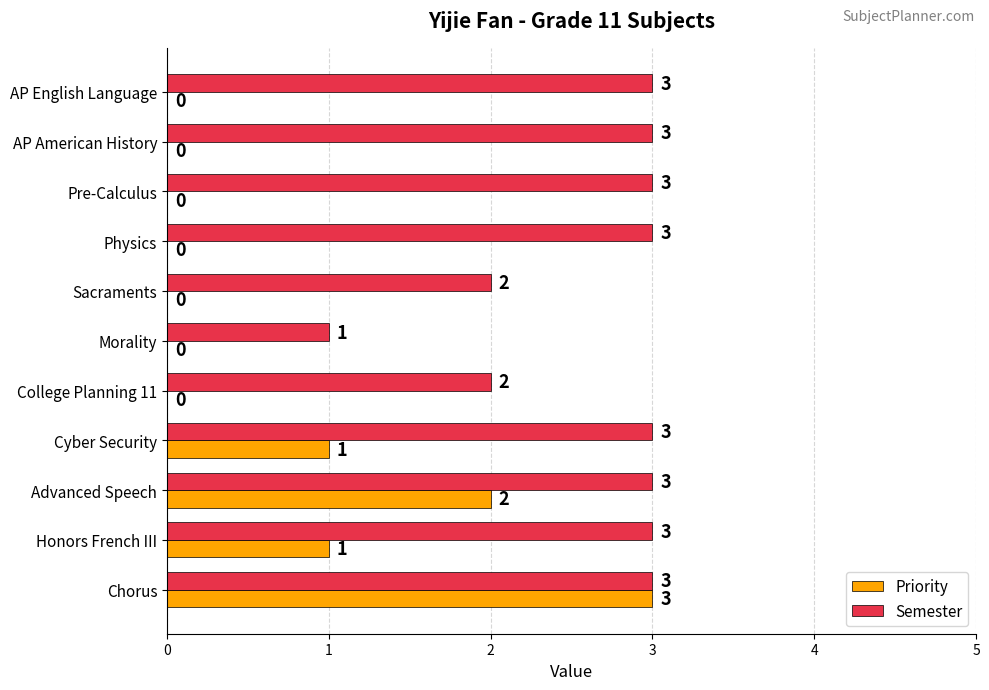

What is the maximum value for Priority?

3